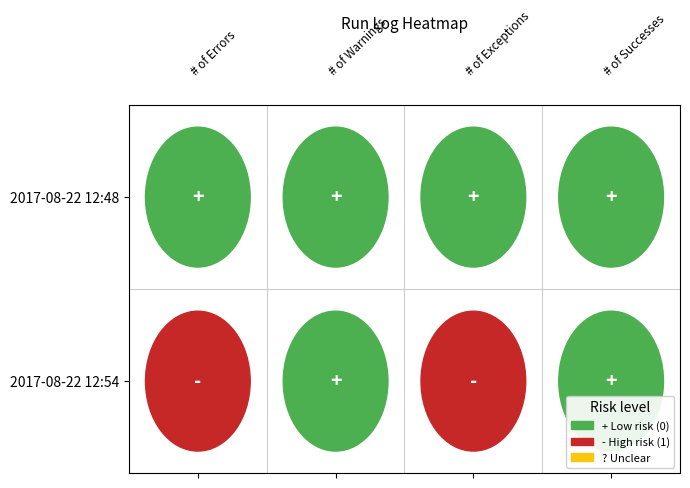

The 2017-08-22 12:54 series shows 0 at 2017-08-22 12:54. True or false?

True